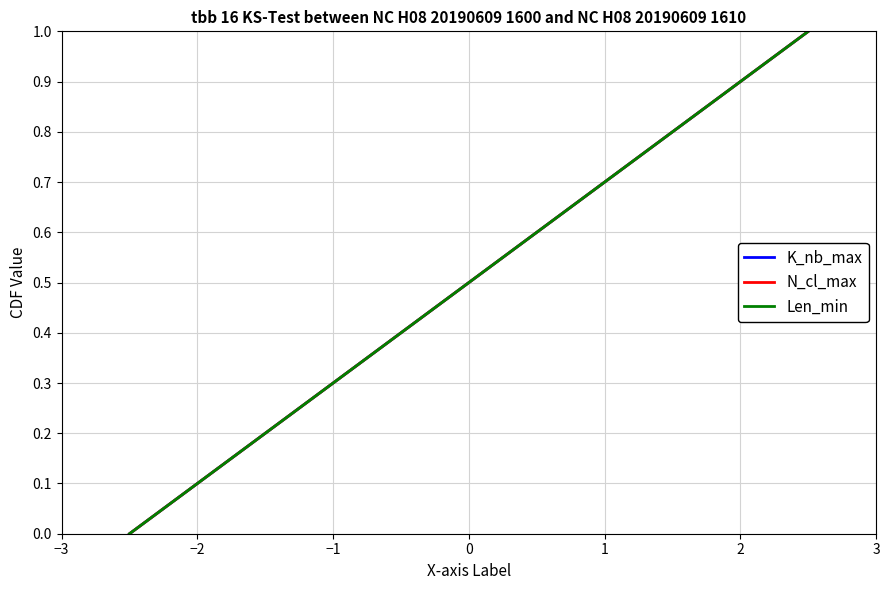

What is the value of the K_nb_max point at the 5th from the left?

0.2